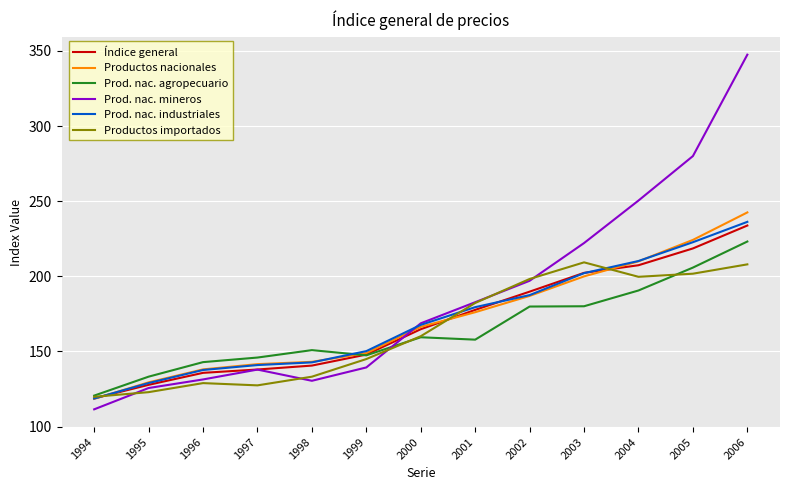

What is the difference between the highest and lowest values at 2002?

18.3